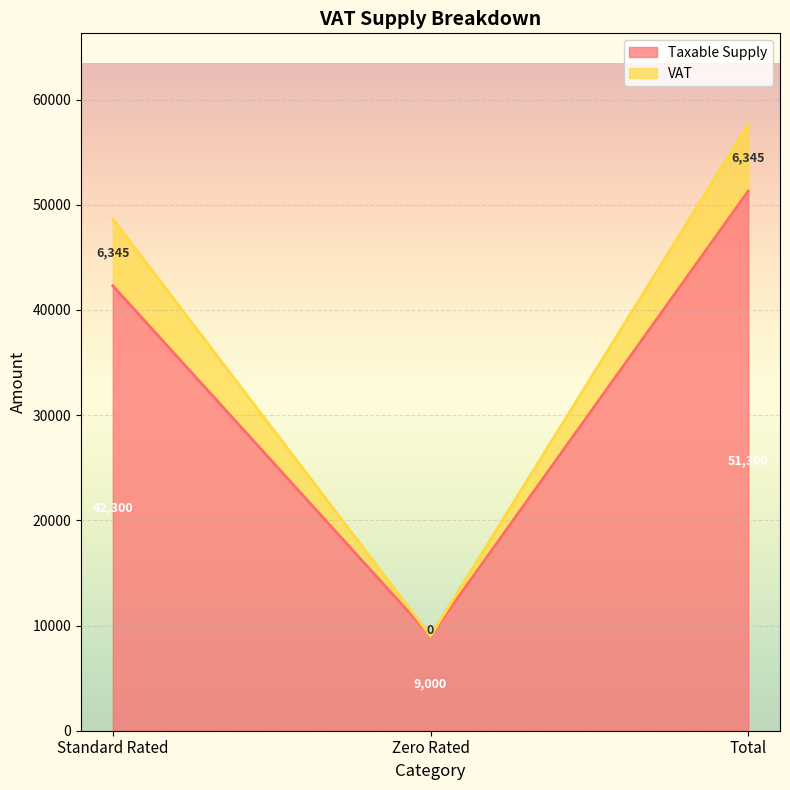

Between Zero Rated and Standard Rated, which is larger?

Standard Rated